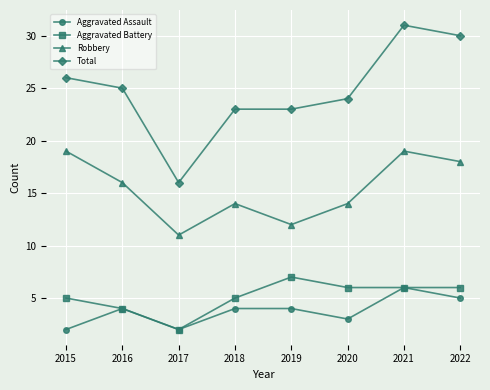

What is the difference between the Total values at 2019 and 2022?

7